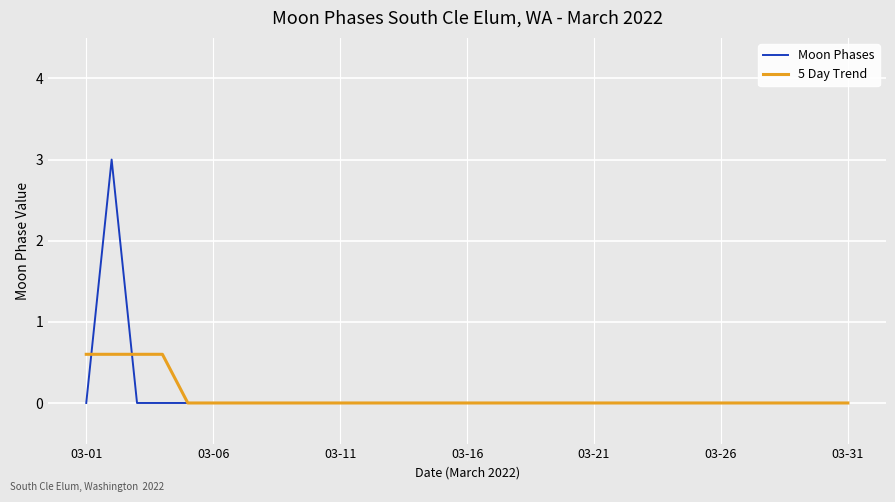

List the series in order of their peak value, highest first.

Moon Phases, 5 Day Trend